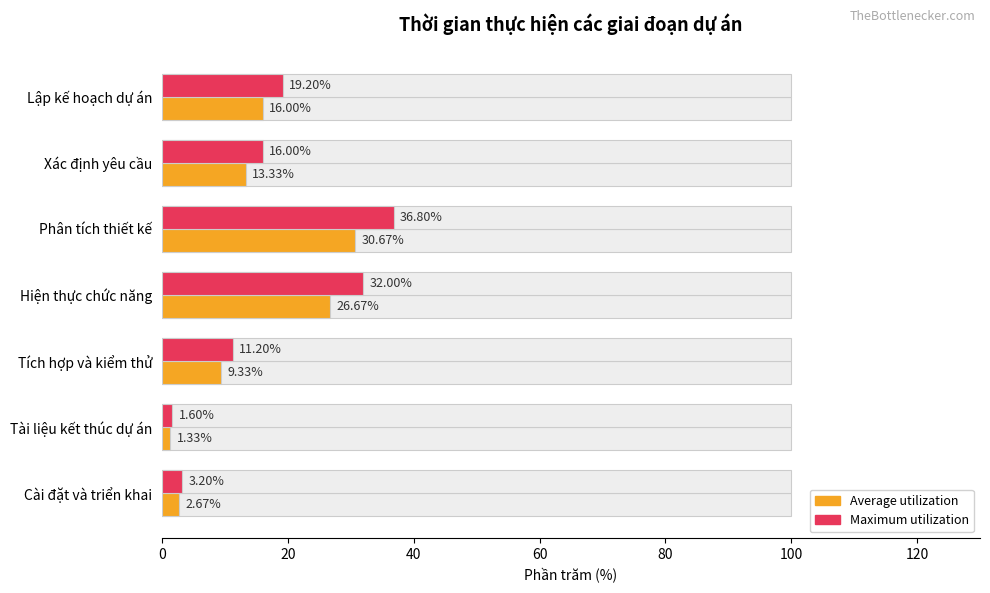

How many bars are there in total?

14